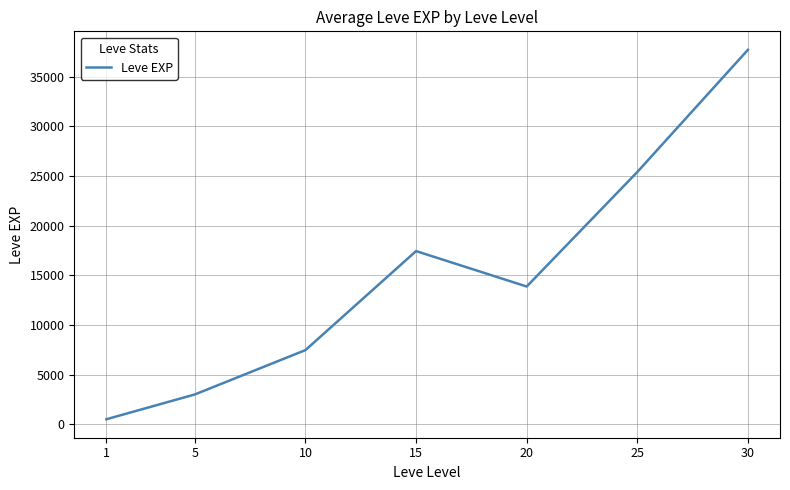

True or false: the data shows 38374.9 at 25.

False